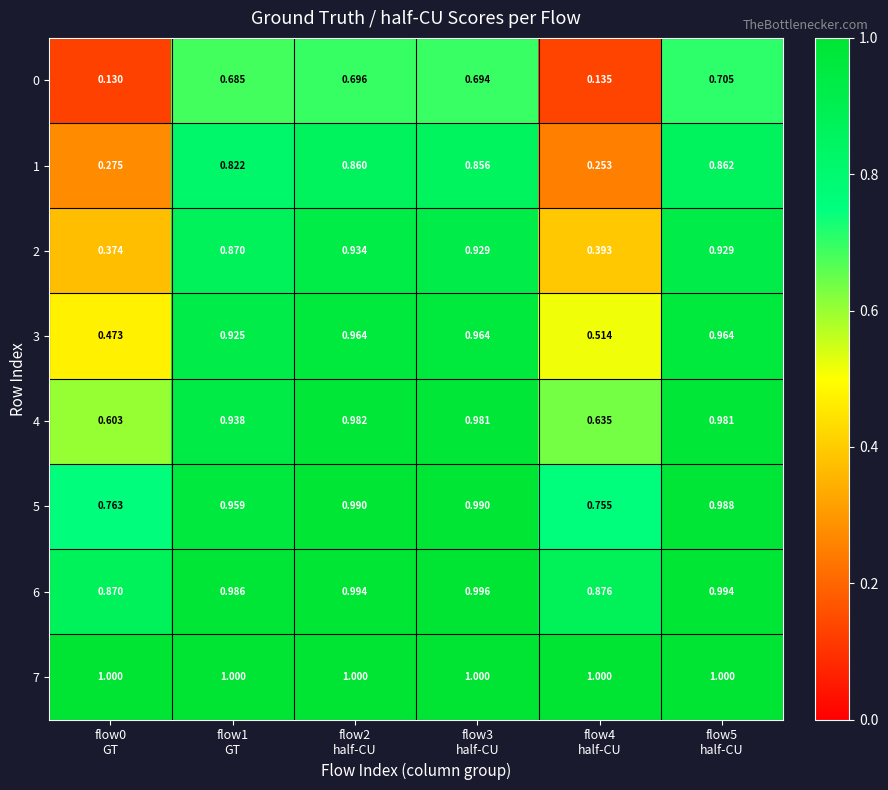

Between flow3
half-CU and flow4
half-CU, which is larger?

flow3
half-CU